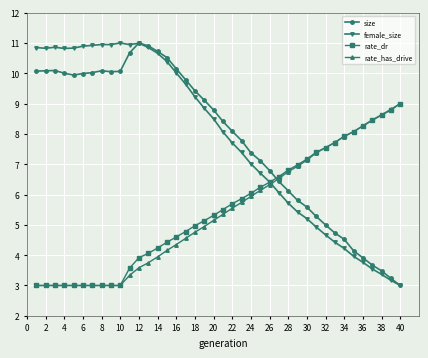

What is the value of the rate_has_drive point at the 37th from the left?

8.5